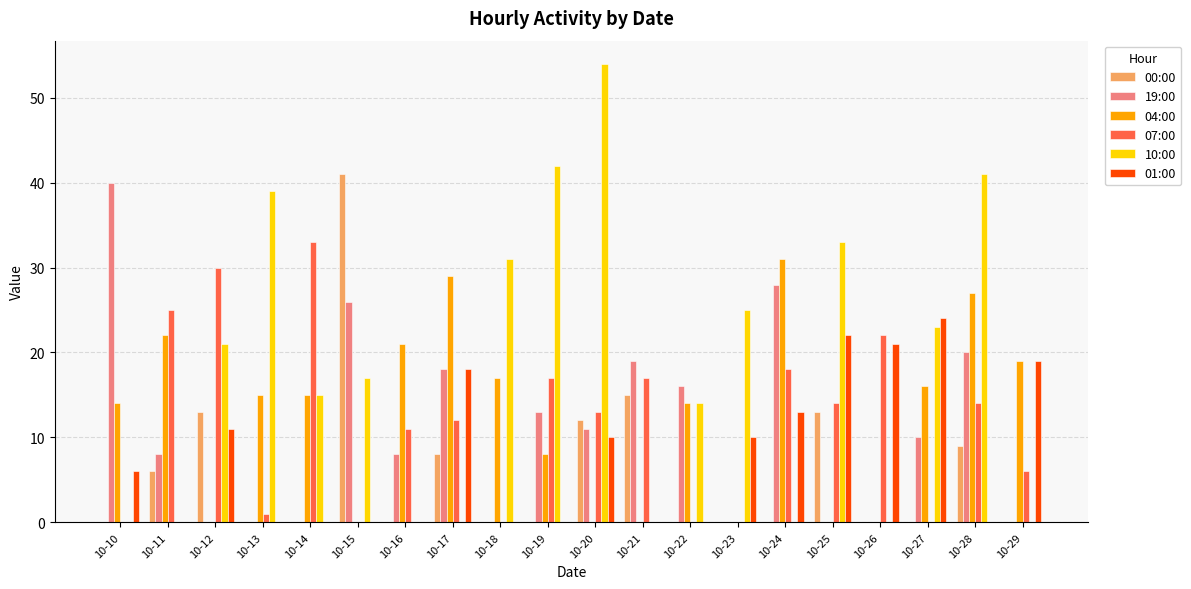

Between 10-15 and 10-28, which series saw the biggest shift?

00:00